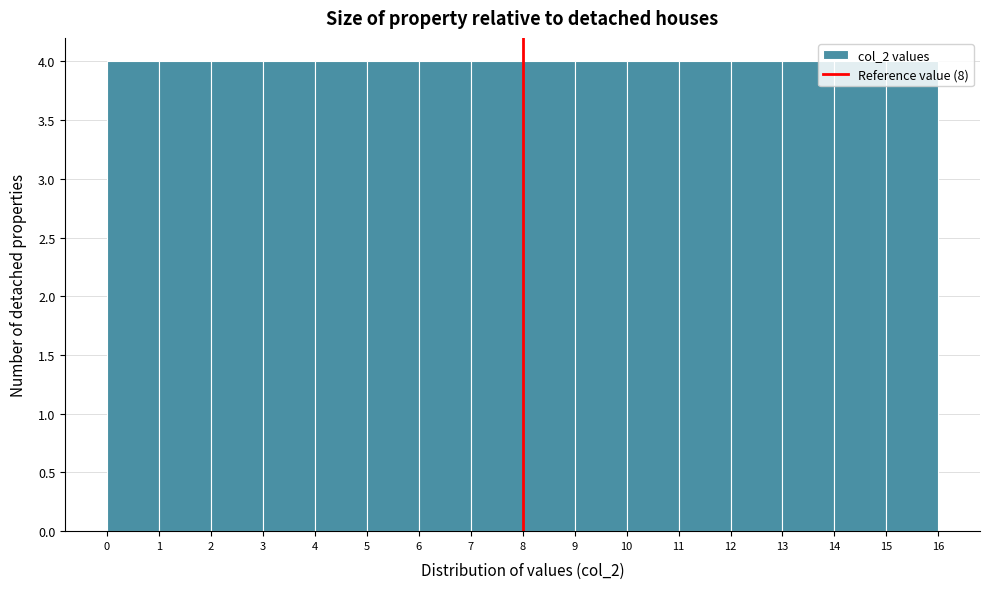

Reading left to right, list every bar in this chart as the range it spans on the x-axis followed by its height. The values are not printed on the chart, so give them approximately, as read against the axis.

0 to 1: 4
1 to 2: 4
2 to 3: 4
3 to 4: 4
4 to 5: 4
5 to 6: 4
6 to 7: 4
7 to 8: 4
8 to 9: 4
9 to 10: 4
10 to 11: 4
11 to 12: 4
12 to 13: 4
13 to 14: 4
14 to 15: 4
15 to 16: 4